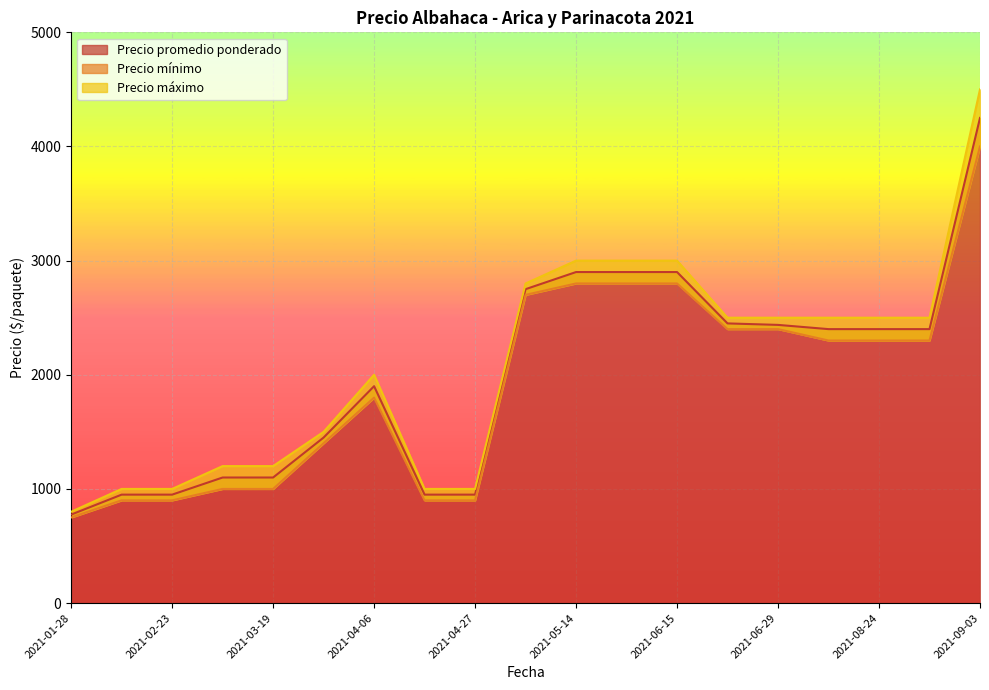

True or false: Precio máximo has more than 0 interior local peaks.

True